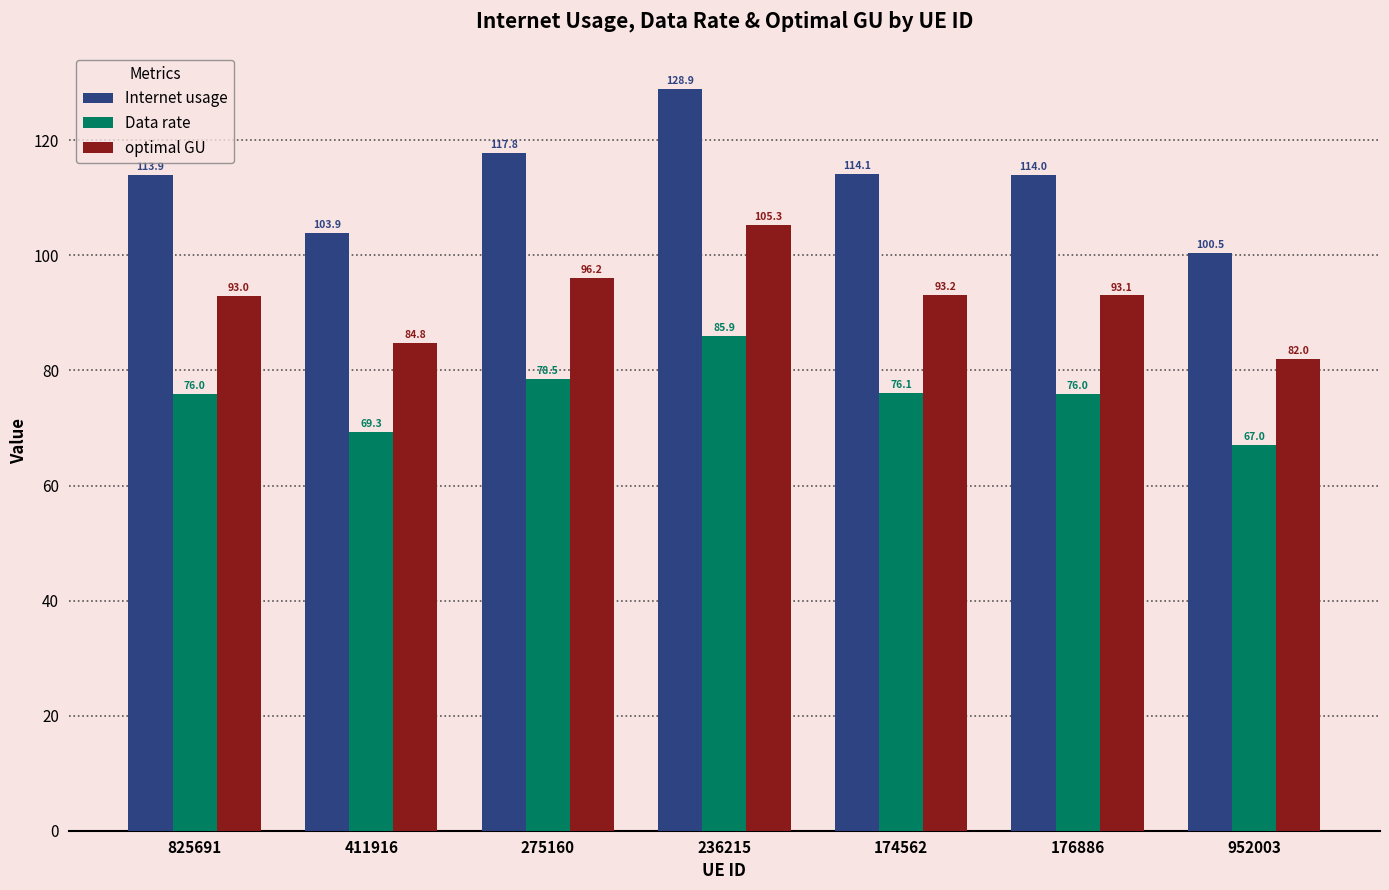

Reading left to right, transcribe all the data shown in this chart.

Internet usage: 825691=113.9	411916=103.9	275160=117.8	236215=128.9	174562=114.1	176886=114.0	952003=100.5
Data rate: 825691=76.0	411916=69.3	275160=78.5	236215=85.9	174562=76.1	176886=76.0	952003=67.0
optimal GU: 825691=93.0	411916=84.8	275160=96.2	236215=105.3	174562=93.2	176886=93.1	952003=82.0